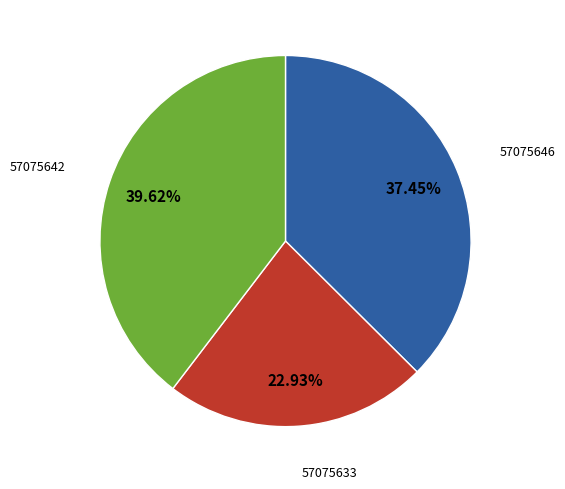

What percentage is NOT represented by 57075646?

62.5%